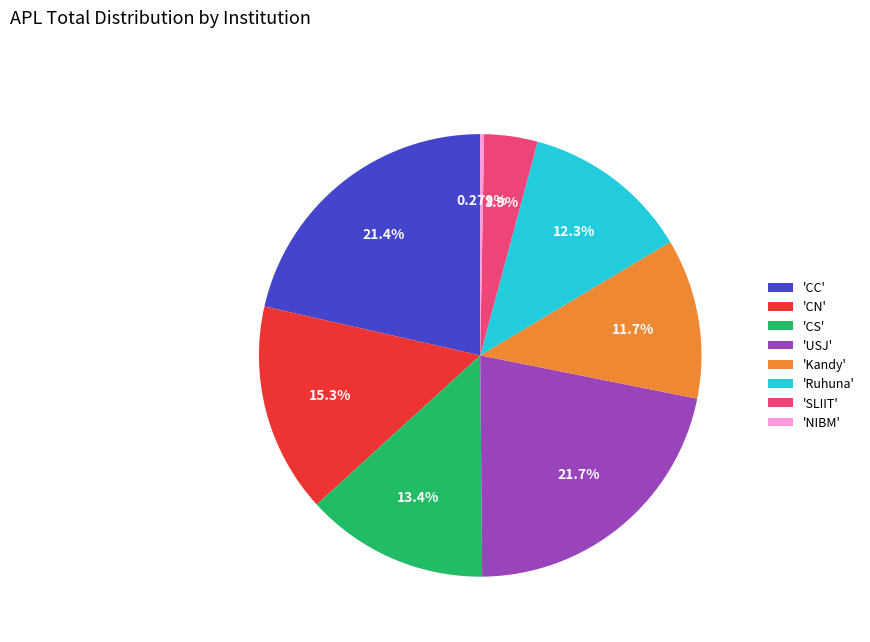

Do 'Kandy' and 'CN' together represent more than half of the pie?

No